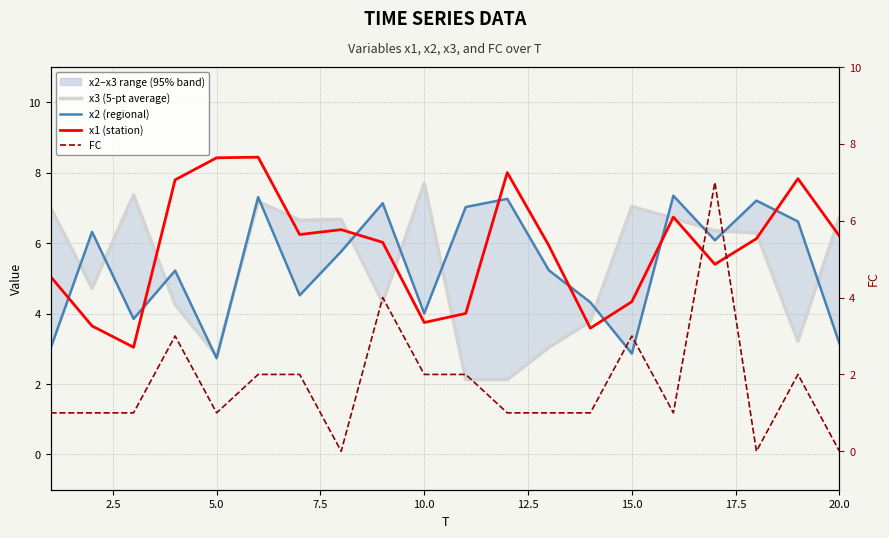

Does the chart have visible grid lines?

Yes